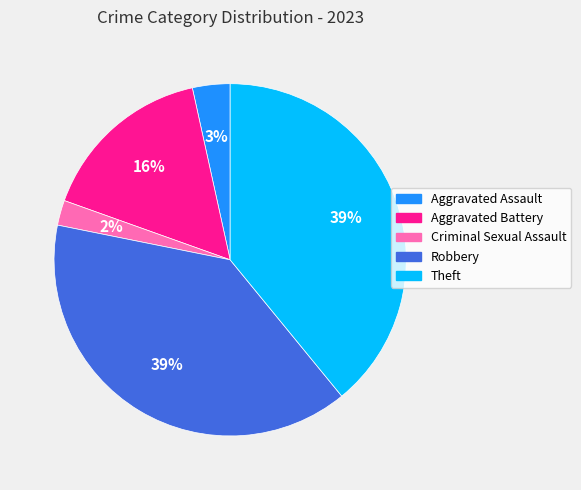

To the nearest percent, what is the average slice percentage?

20%